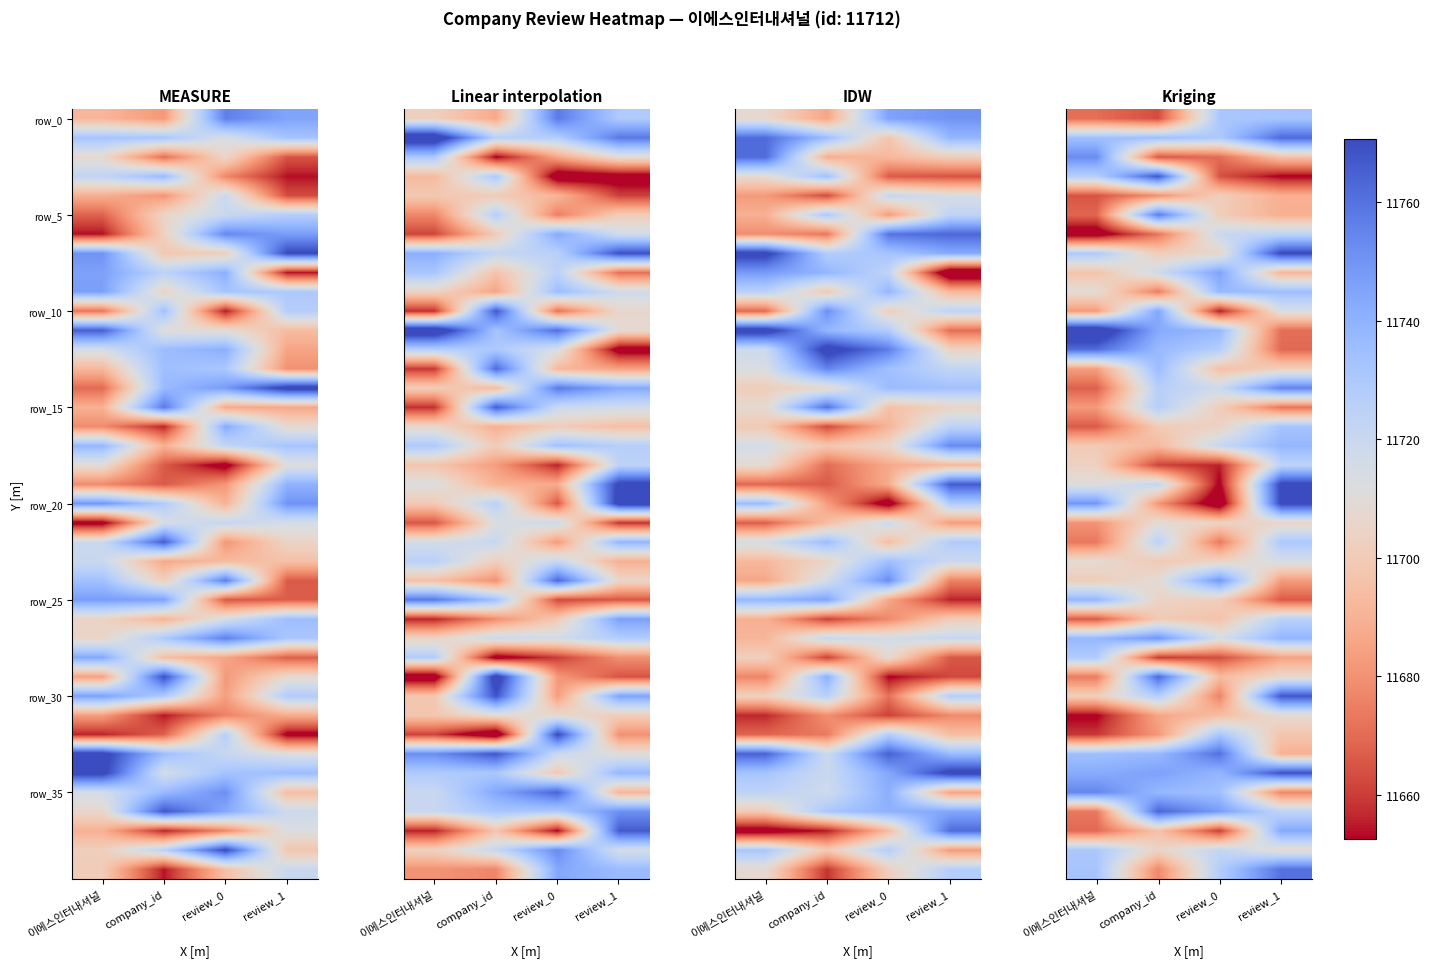

Which series has the widest spread of values?

row_20